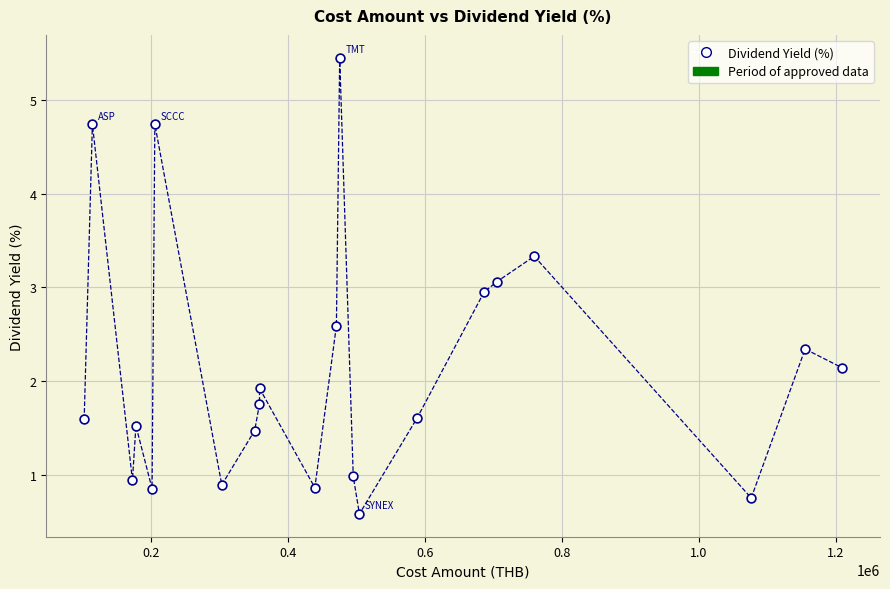

What is the range of Y values (max minus min)?

4.9